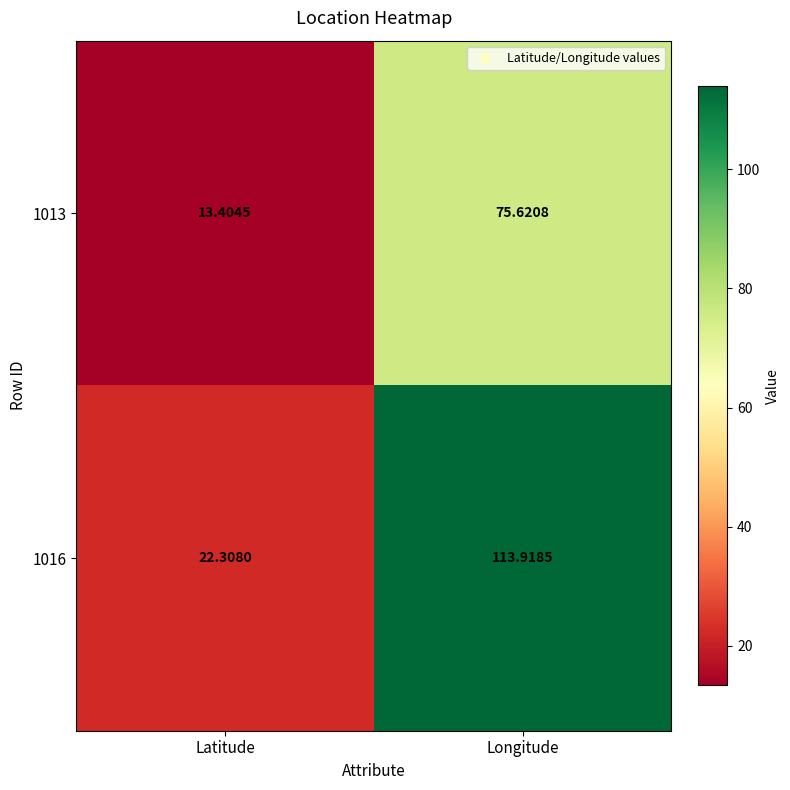

Which series changed the most between Latitude and Longitude?

1016